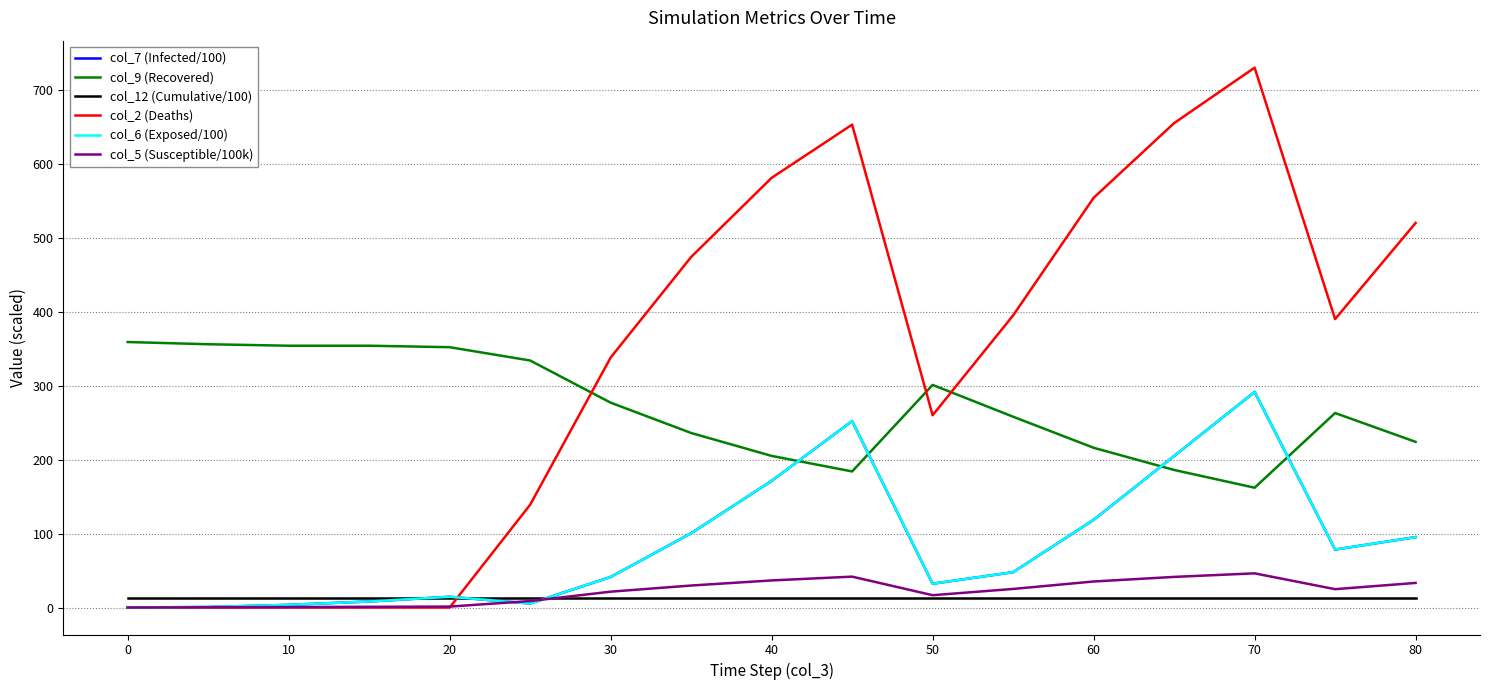

What is the sum of all col_5 (Susceptible/100k) values?

364.0